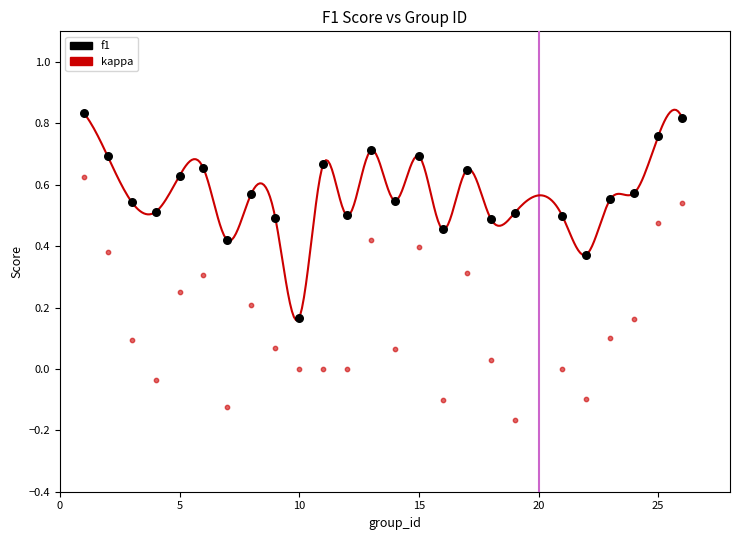

Which series has the widest spread of Y values?

kappa